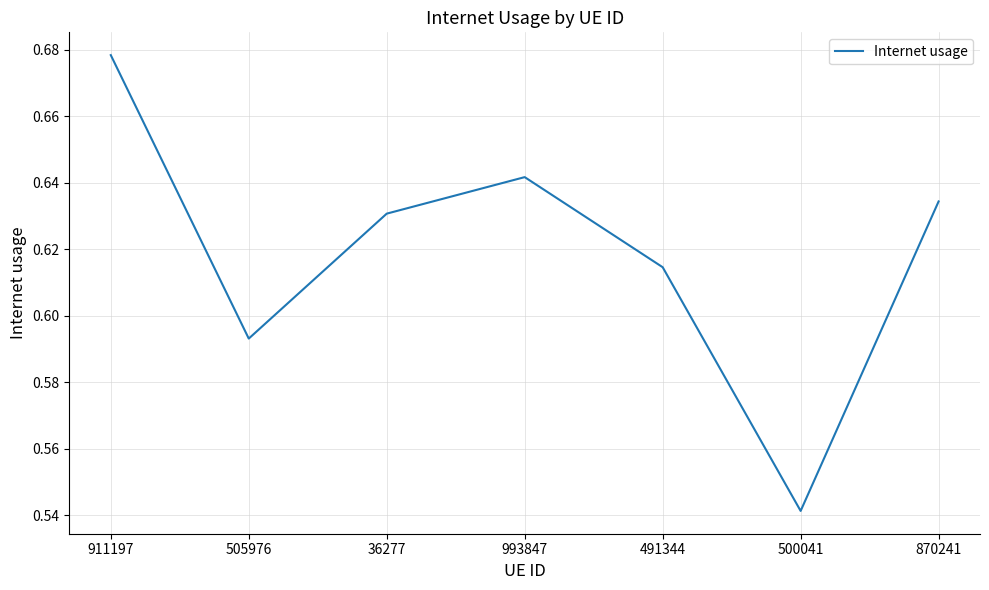

Which label corresponds to the smallest value in the chart?

500041